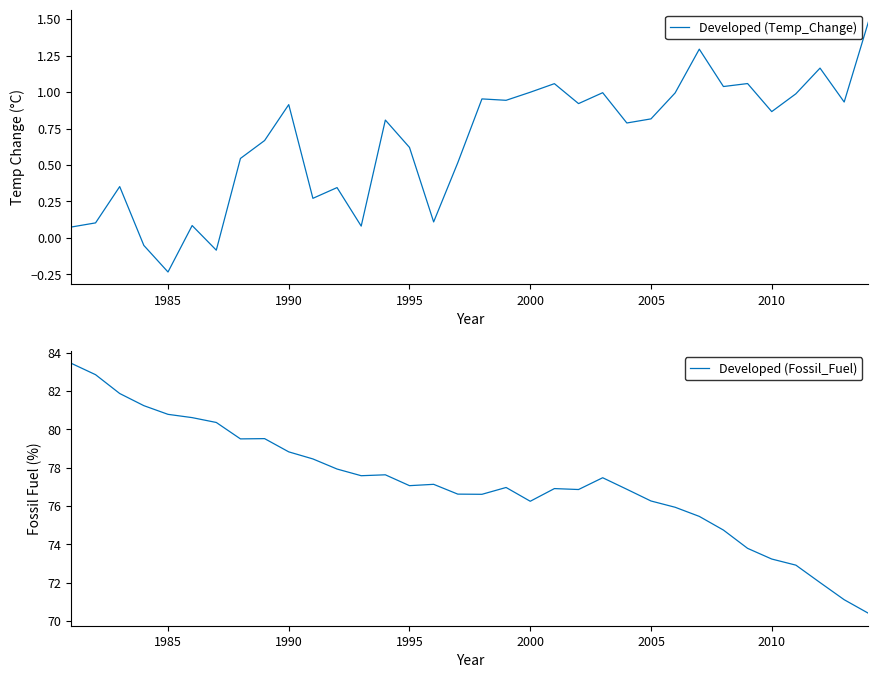

What is the value of the Developed (Fossil_Fuel) point at the 6th from the left?

80.6